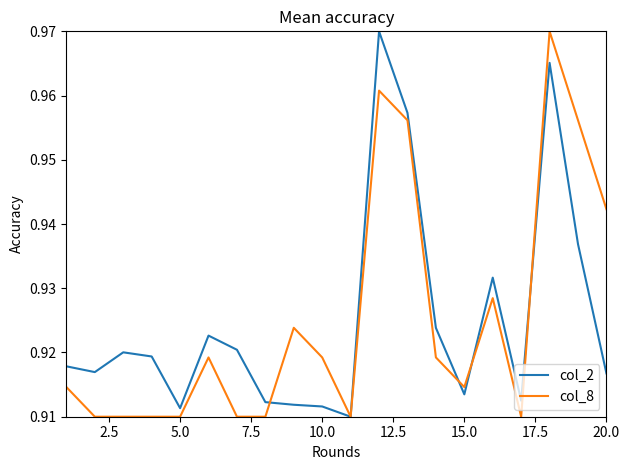

At how many categories does at least one series exceed 0?

20